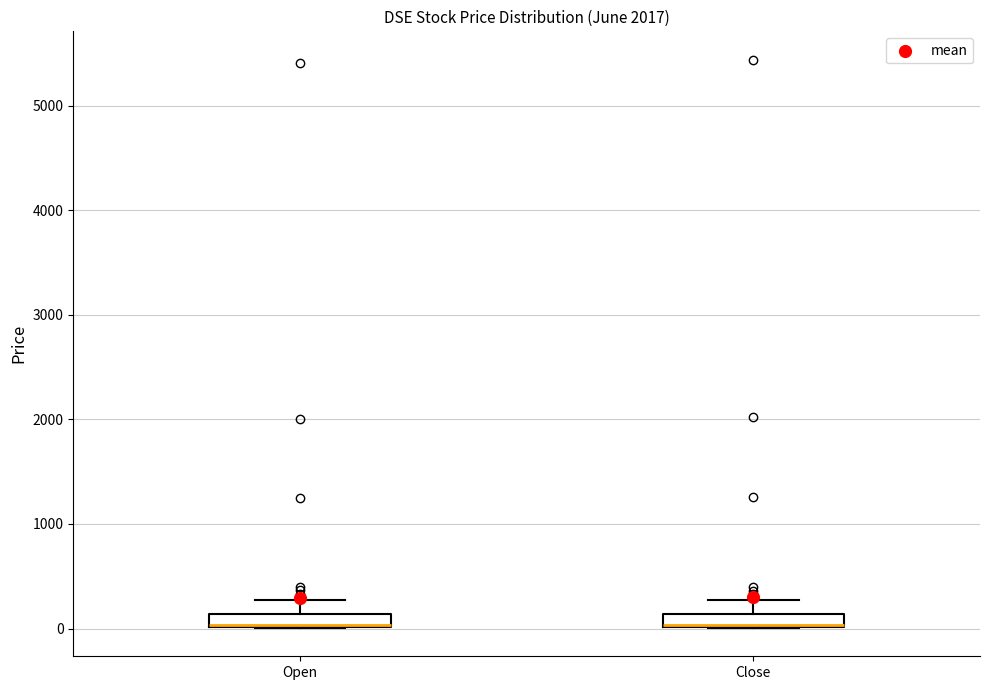

Where is the upper edge of the box for Open on the y-axis? The values are not printed on the chart, so give them approximately, as read against the axis.

100